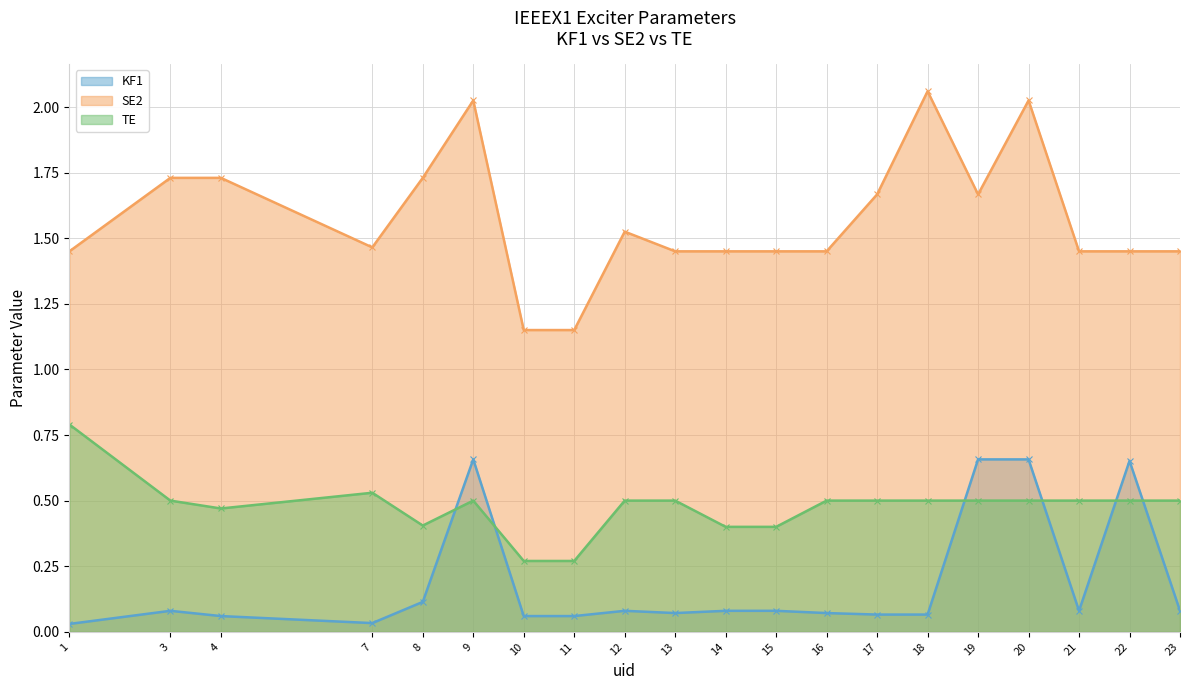

True or false: TE has a value of 0.5 at 9.

True